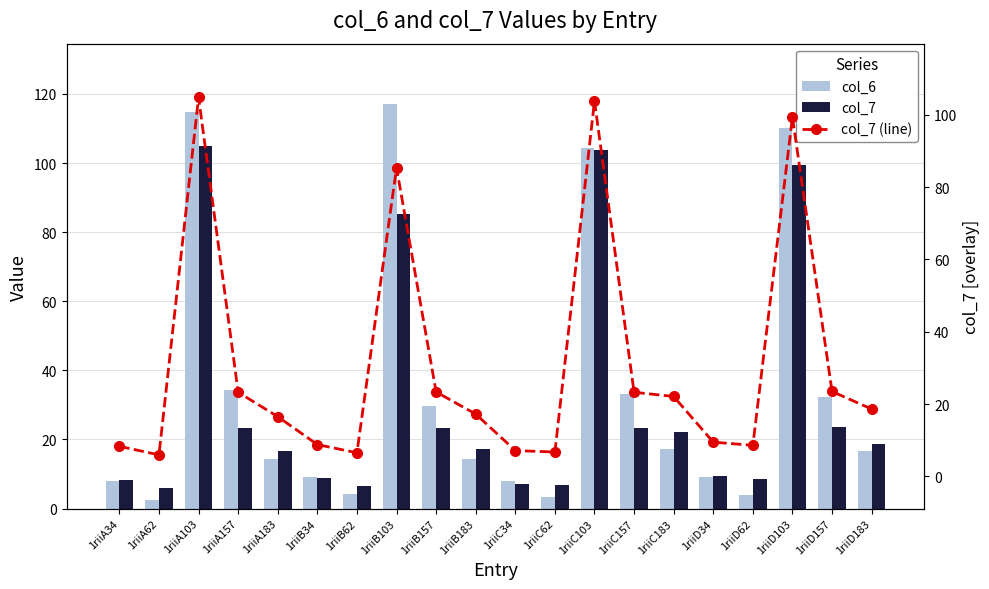

What is the label of the 8th bar from the right?

1riiC103